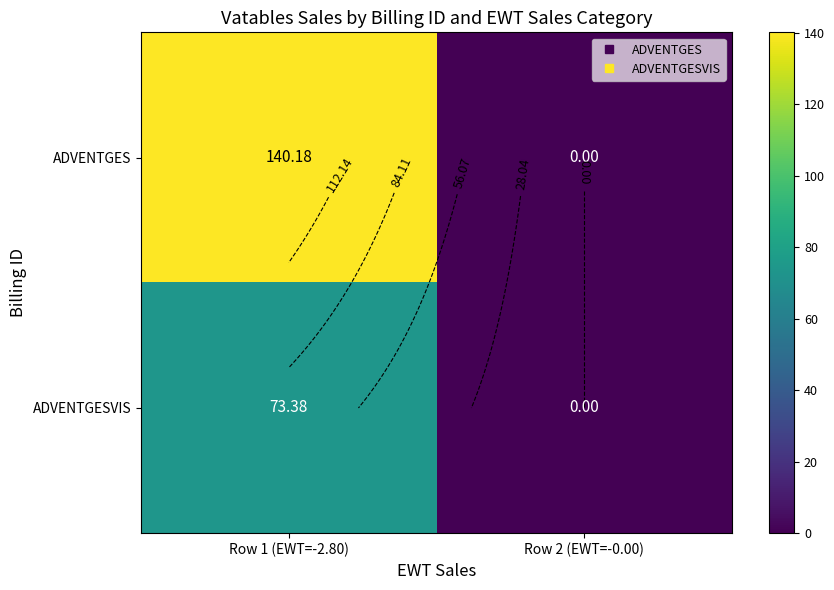

True or false: ADVENTGESVIS has a value of 73.4 at Row 1 (EWT=-2.80).

True